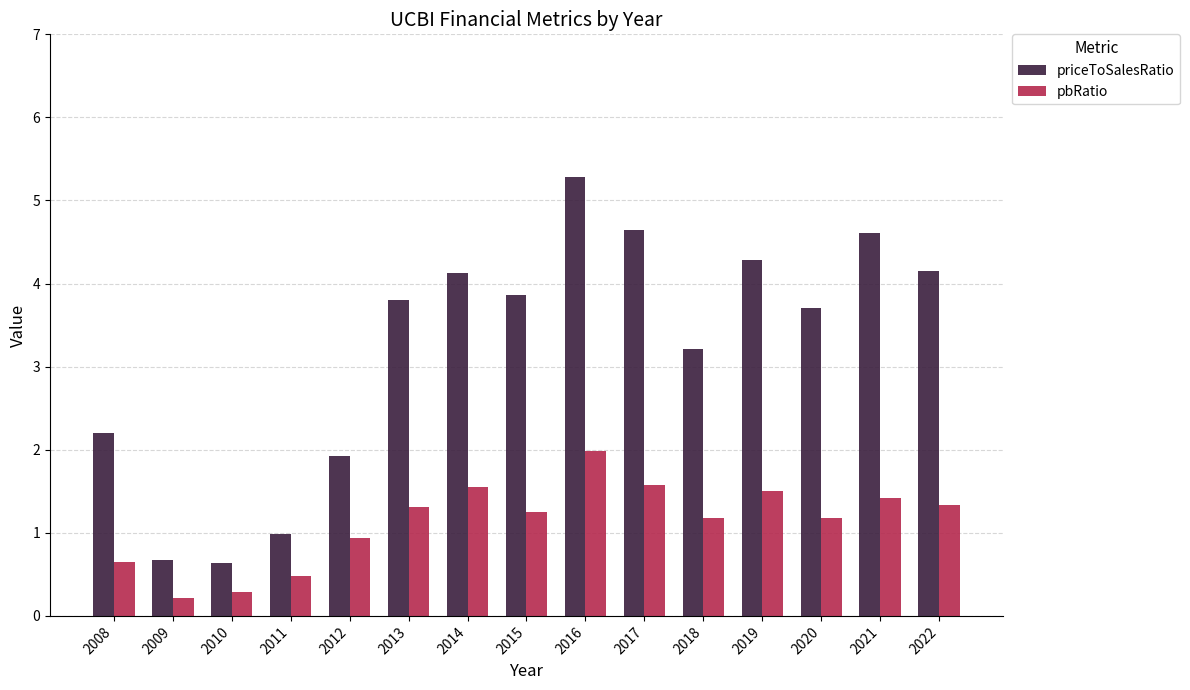

Reading right to left, what are all the values shown in this chart?

priceToSalesRatio: 2022=4.2	2021=4.6	2020=3.7	2019=4.3	2018=3.2	2017=4.6	2016=5.3	2015=3.9	2014=4.1	2013=3.8	2012=1.9	2011=1.0	2010=0.6	2009=0.7	2008=2.2
pbRatio: 2022=1.3	2021=1.4	2020=1.2	2019=1.5	2018=1.2	2017=1.6	2016=2.0	2015=1.3	2014=1.6	2013=1.3	2012=0.9	2011=0.5	2010=0.3	2009=0.2	2008=0.6